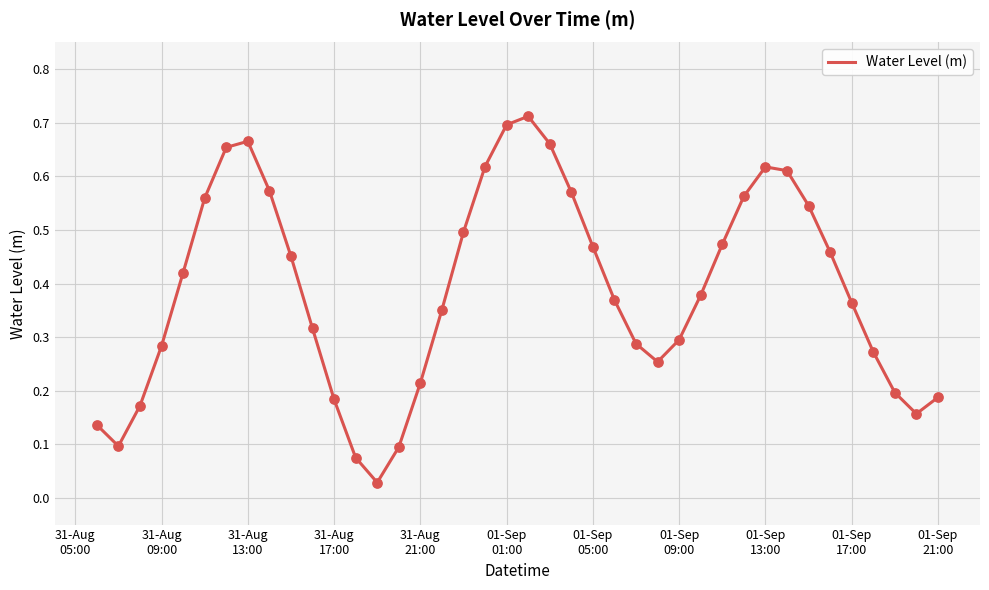

How many lines are shown in the chart?

1